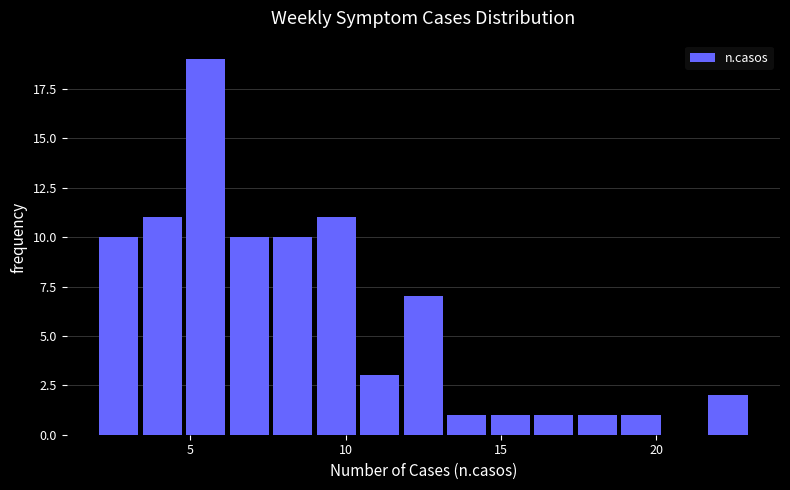

Read against the x-axis, roughly where is the centre of the tallest bar?

5.5